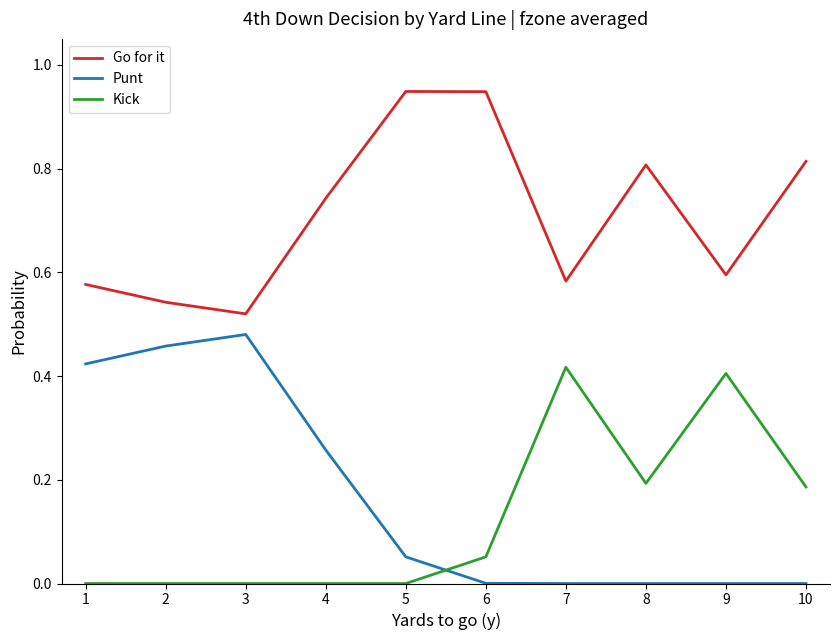

The Punt series shows 0.3 at 8. True or false?

False